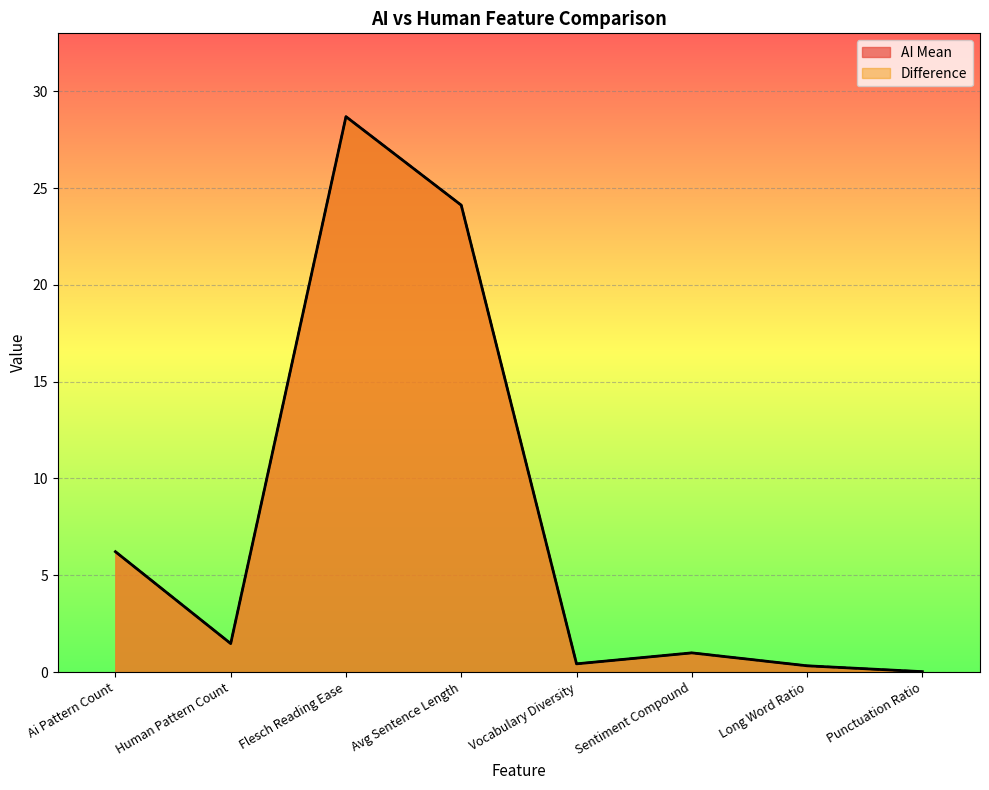

Which series changed the most between Vocabulary Diversity and Long Word Ratio?

AI Mean